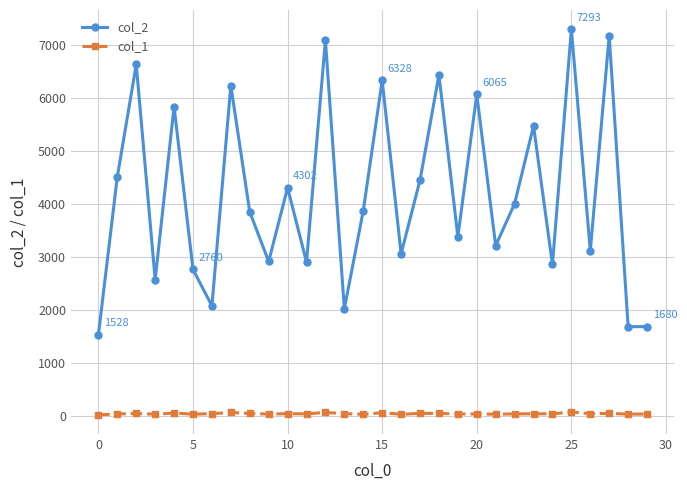

List the series in order of their peak value, highest first.

col_2, col_1